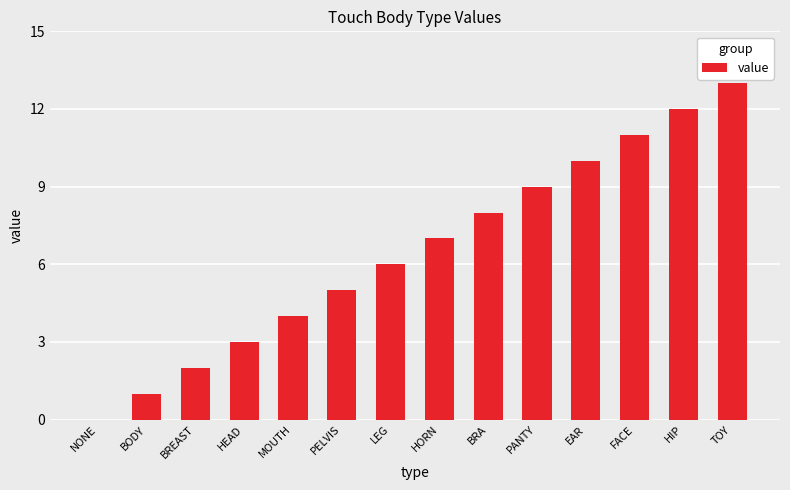

Is it true that the value at BREAST is 3?

False